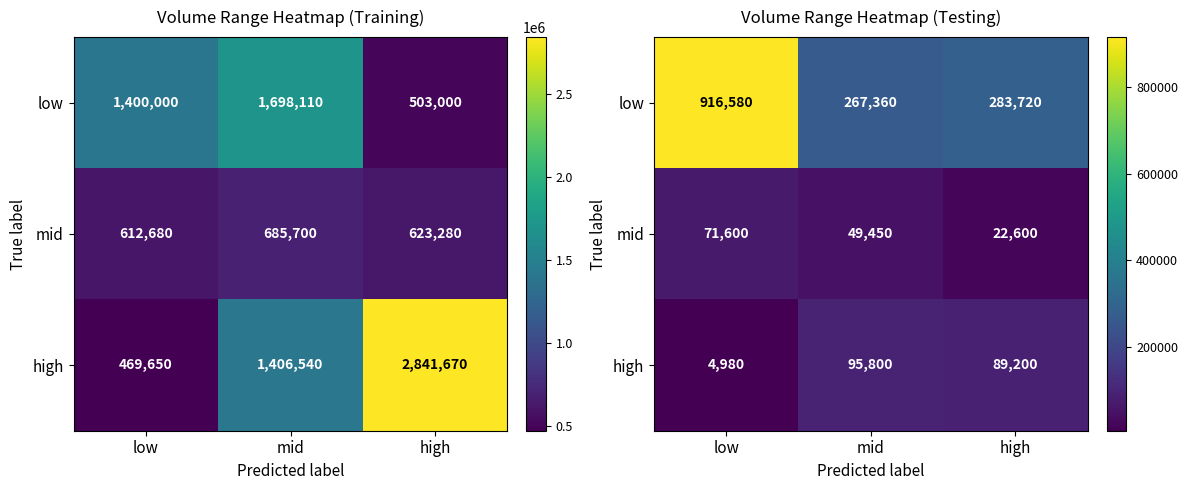

The value of mid at high is 8445. True or false?

False